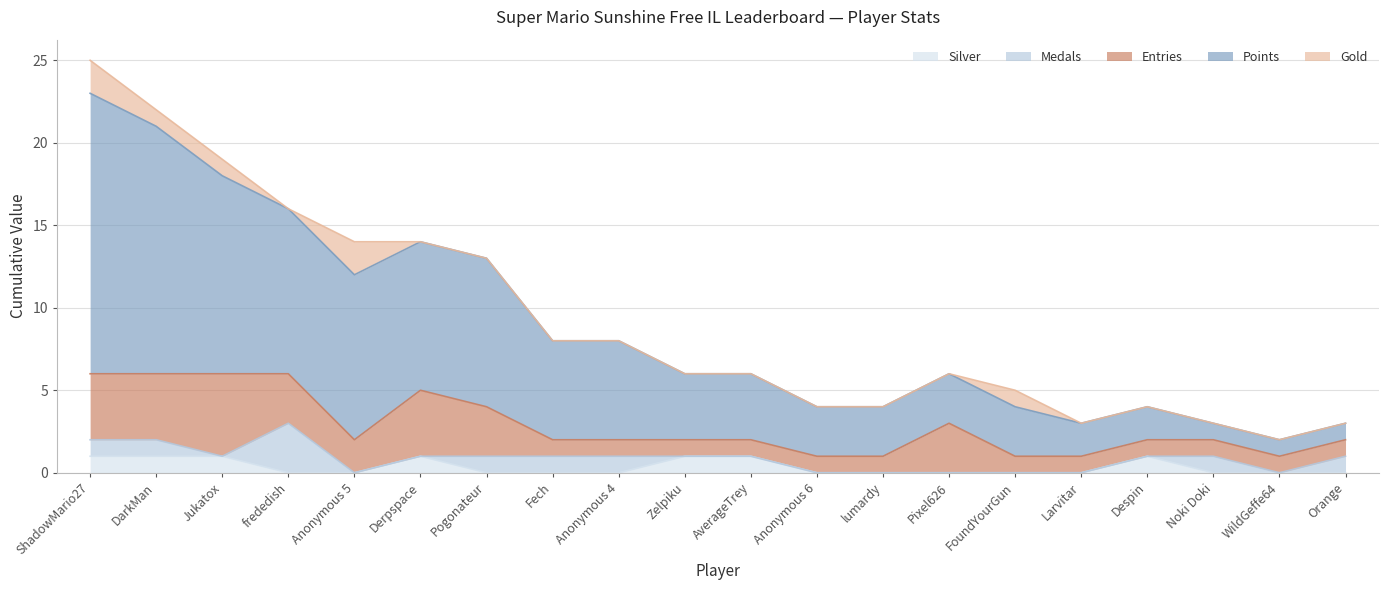

At which label does Silver reach its minimum?

frededish